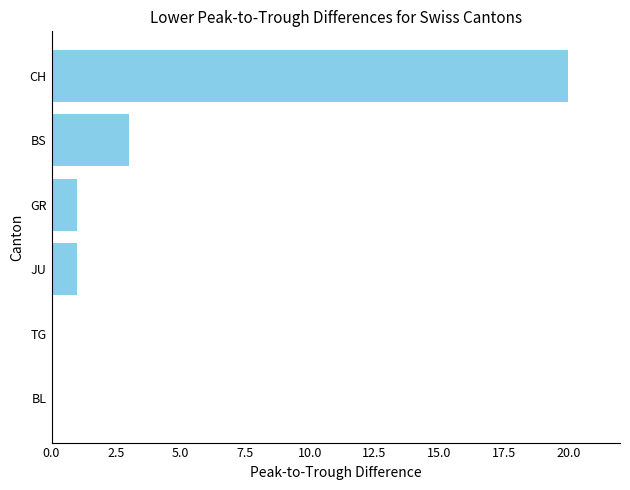

What is the sum of all values?

25